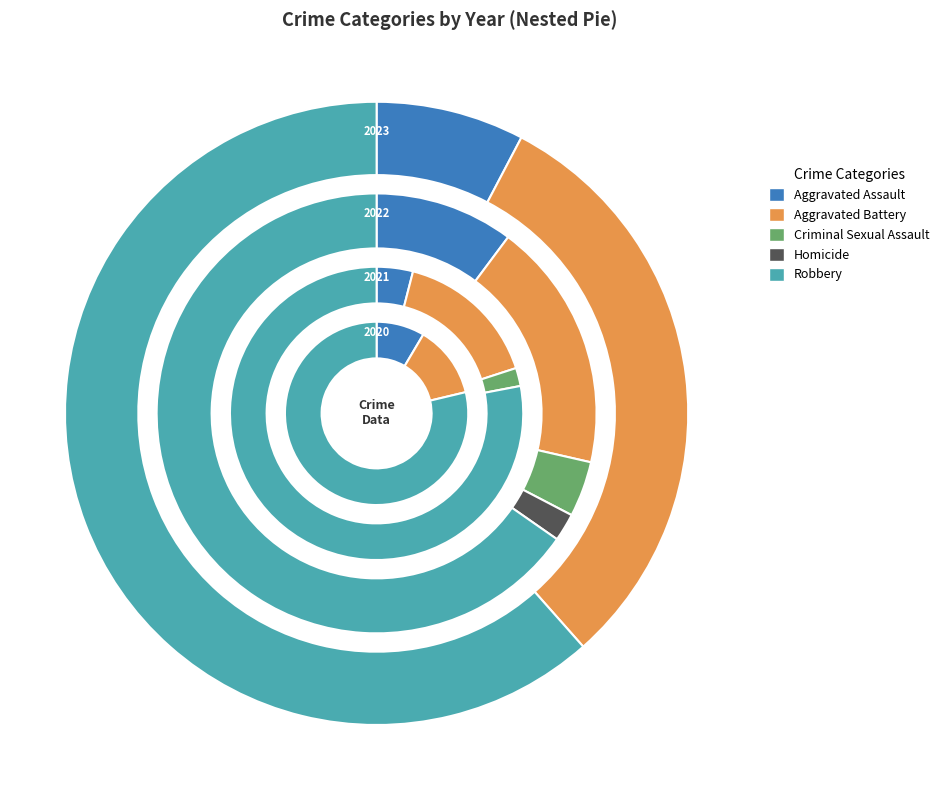

How many slices are in this pie chart?

5